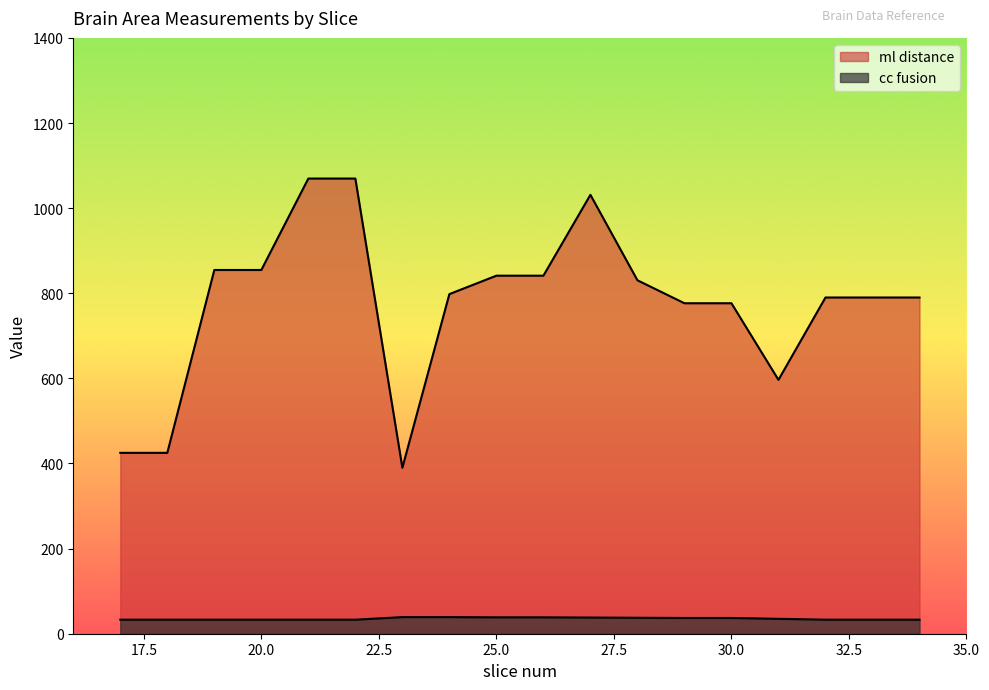

Does the chart display data point markers on the line(s)?

No